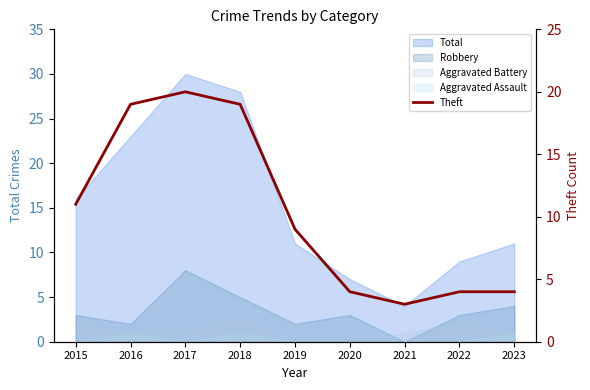

Where does the data first go above 9?

2015